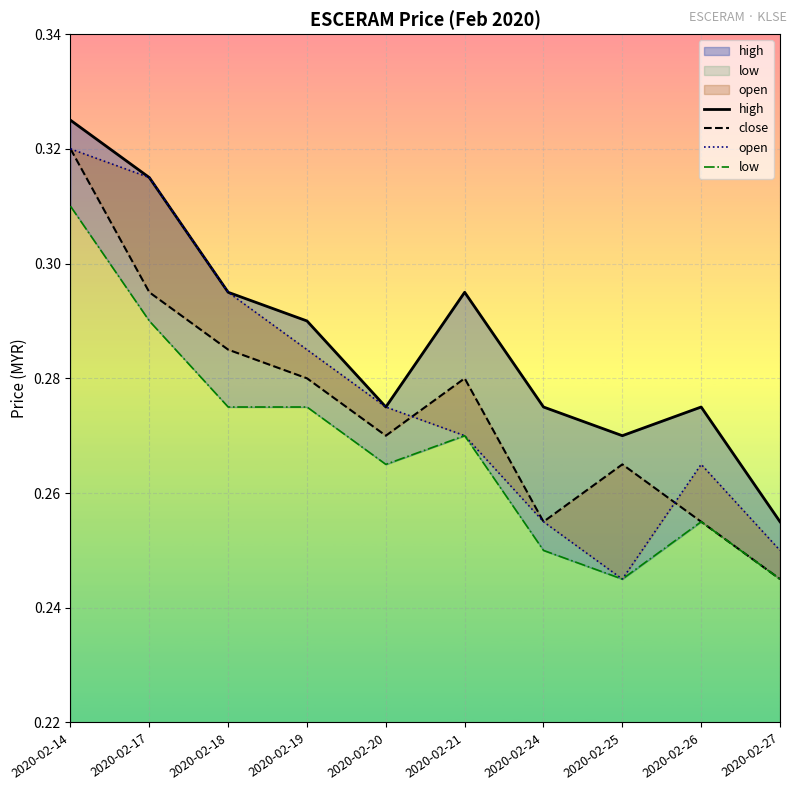

Which series has the widest spread of values?

close